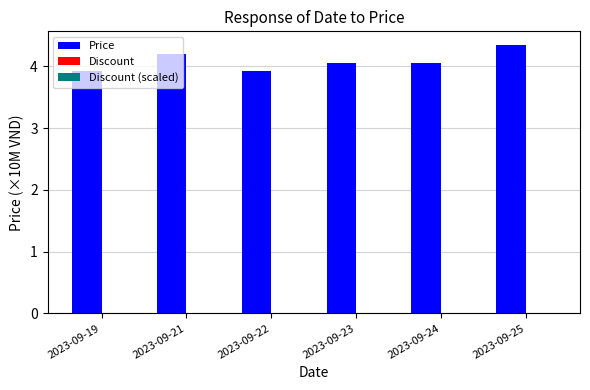

Which series has the largest total across all categories?

Price